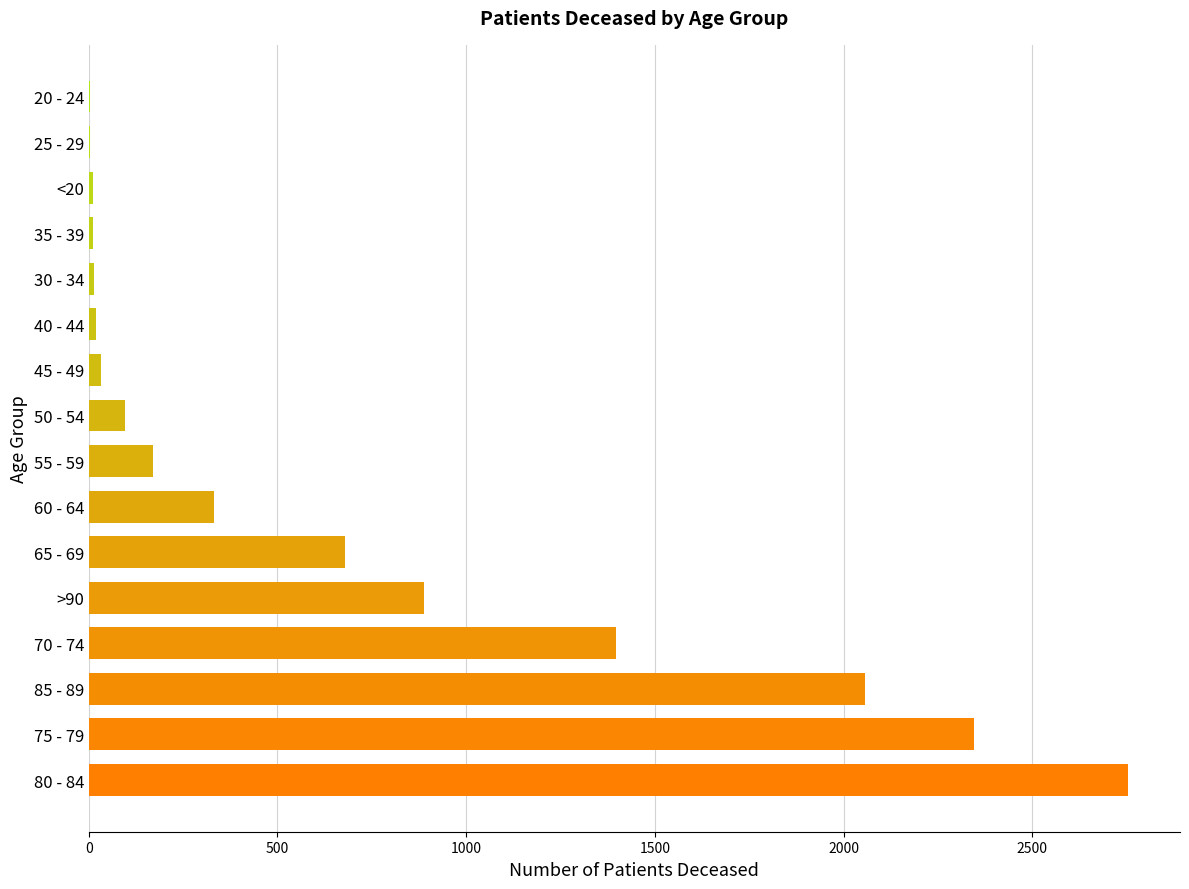

What is the maximum value shown in the chart?

2754